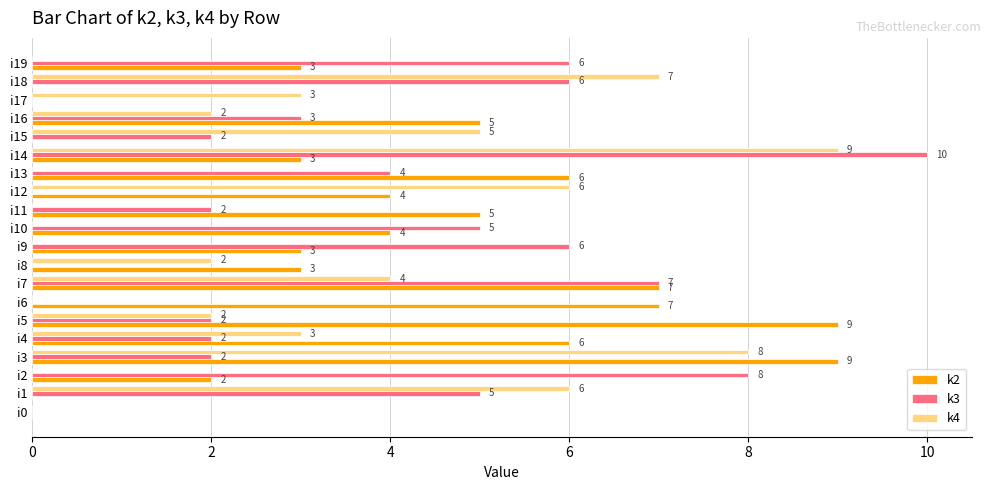

Which series has the largest total across all categories?

k2